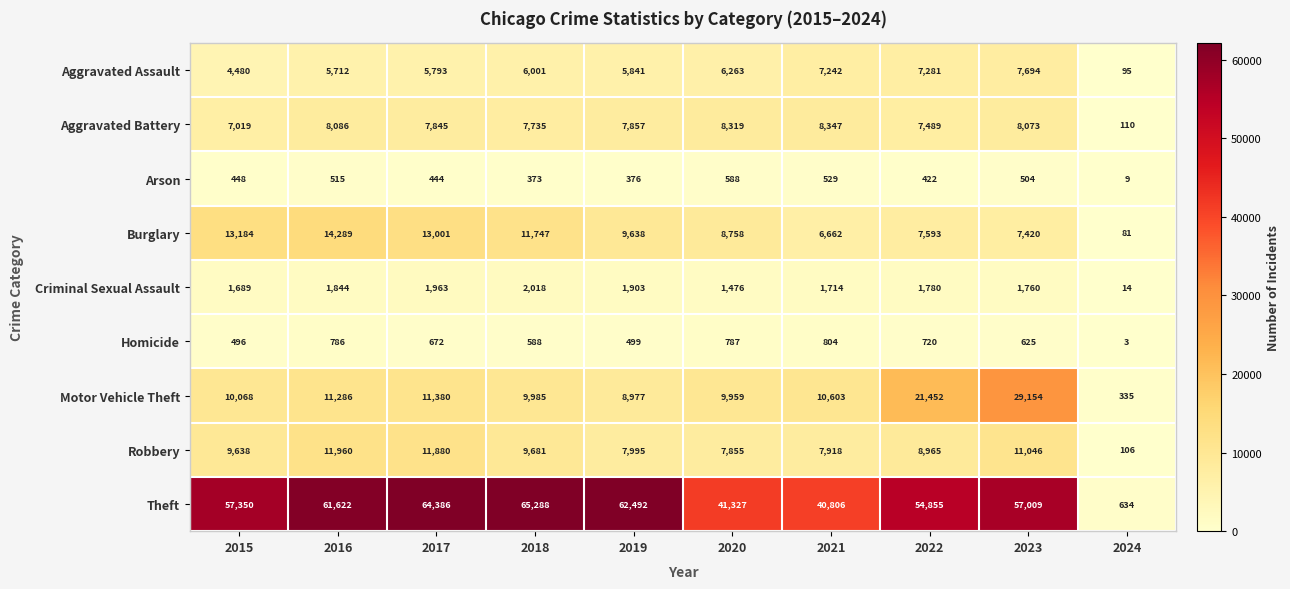

How many values in the Homicide series are below 672?

5